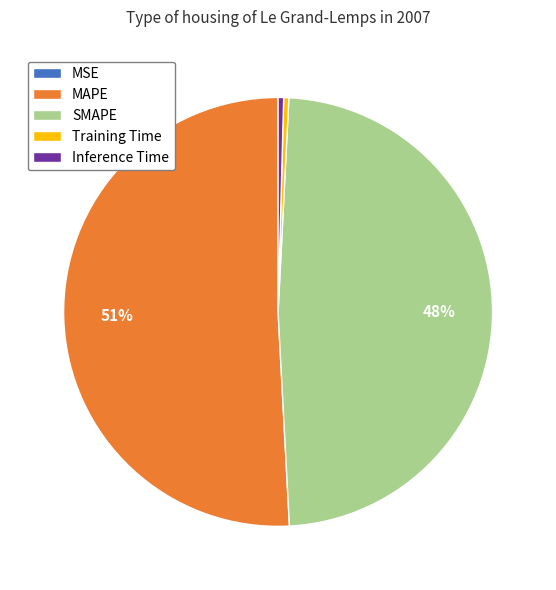

Combined, do MAPE and SMAPE account for over 50%?

Yes